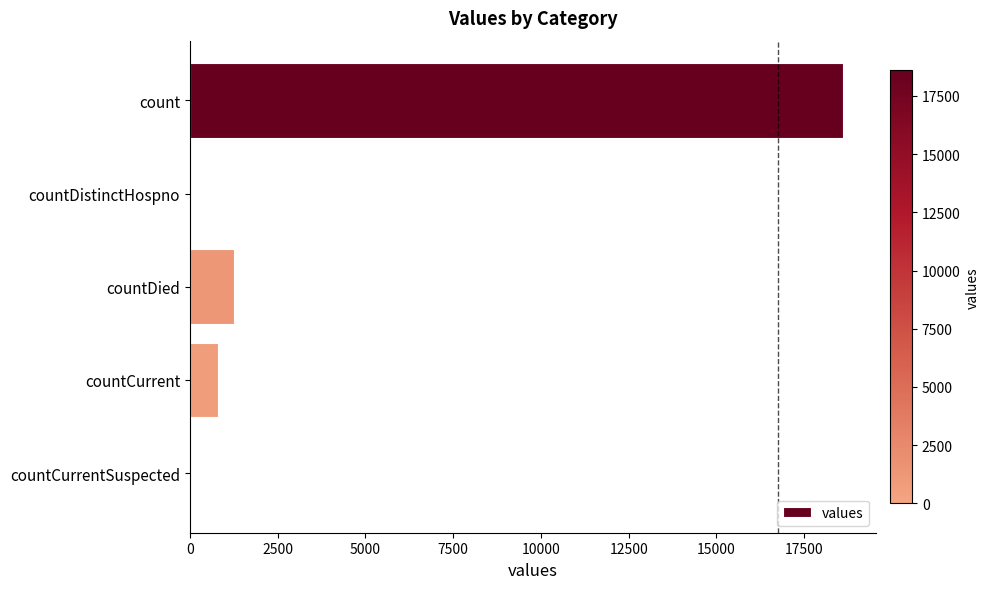

Reading top to bottom, extract all data points from this chart.

count=18615	countDistinctHospno=0	countDied=1250	countCurrent=789	countCurrentSuspected=0